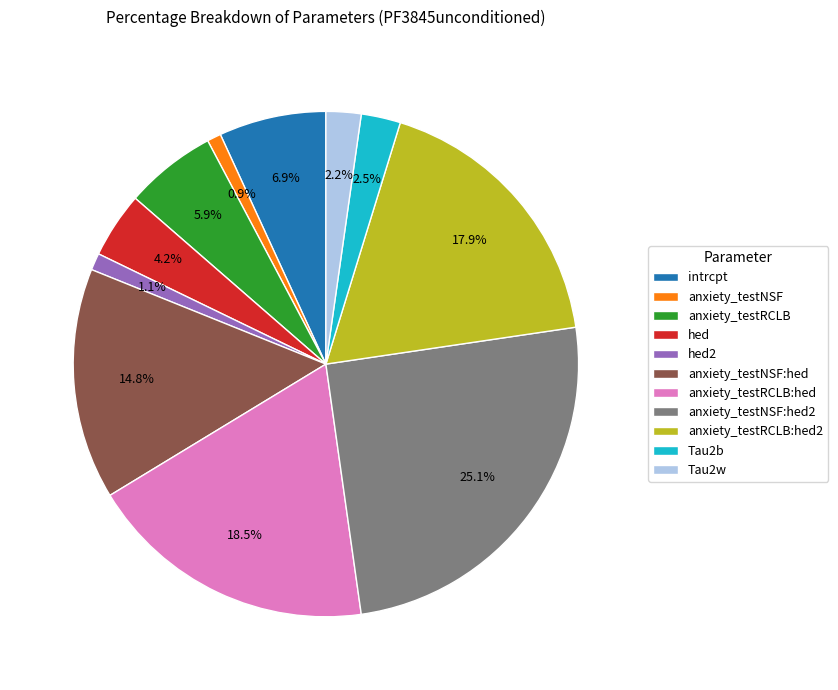

Which has a higher value, anxiety_testRCLB:hed2 or hed2?

anxiety_testRCLB:hed2